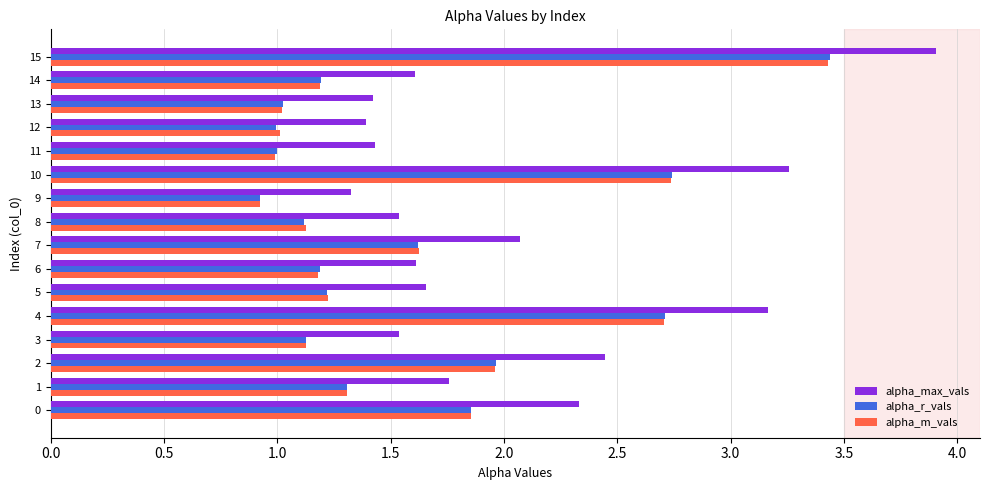

Which series has the widest spread of values?

alpha_max_vals